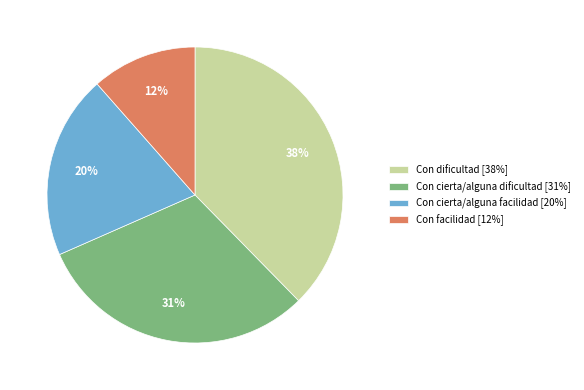

Between Con dificultad [38%] and Con facilidad [12%], which is larger?

Con dificultad [38%]